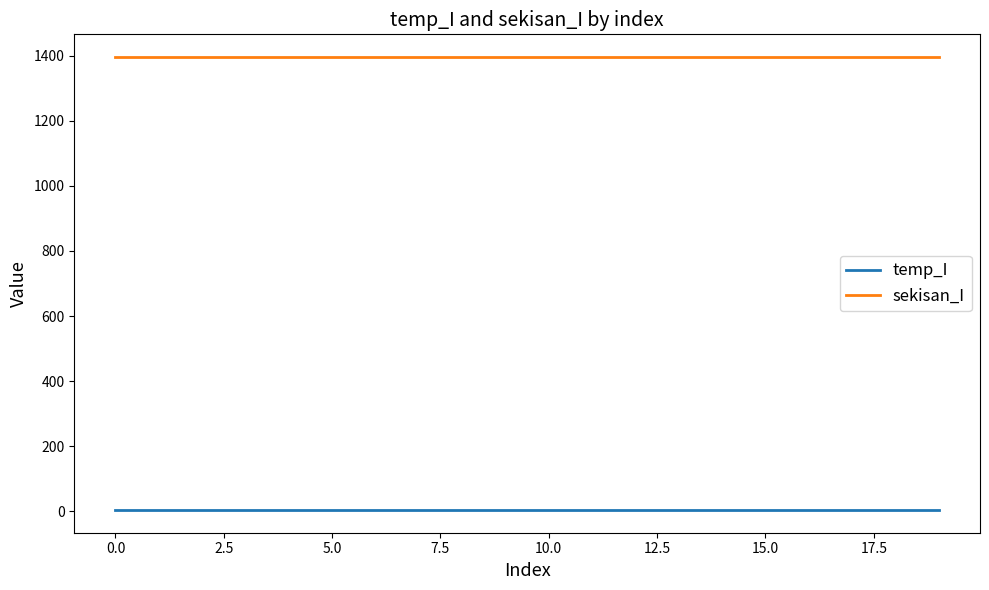

True or false: temp_I and sekisan_I cross at least once.

False